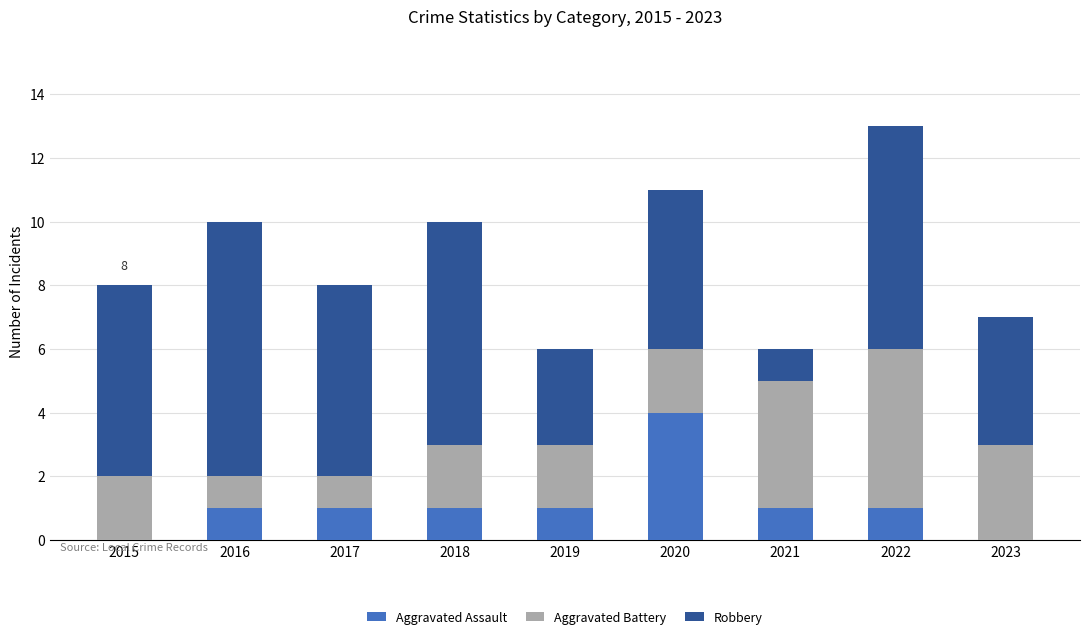

How many Aggravated Assault values are between 1 and 2?

6